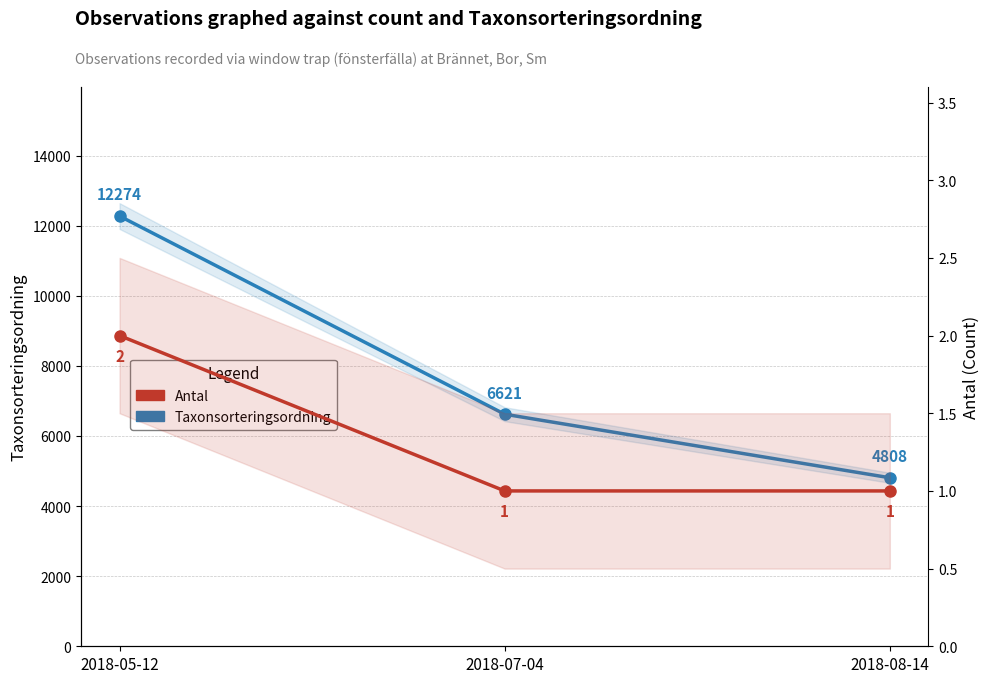

Between 2018-05-12 and 2018-08-14, which is larger?

2018-05-12